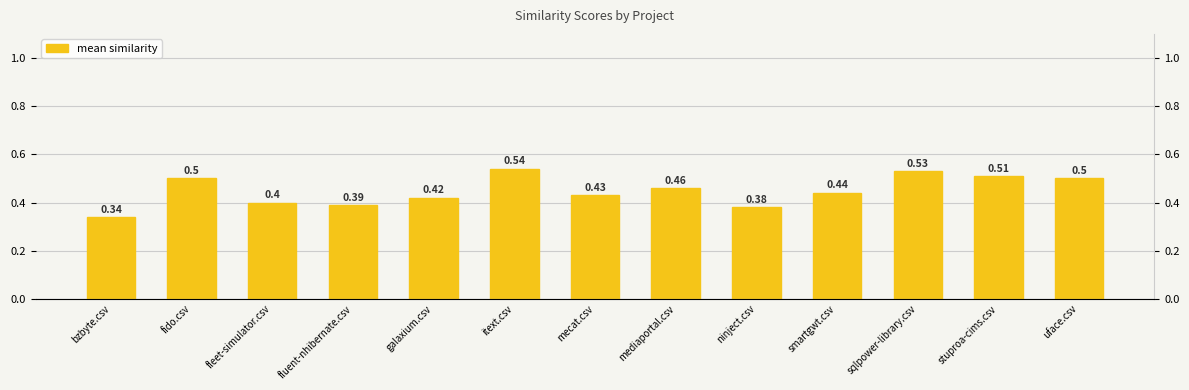

Which label corresponds to the smallest value in the chart?

bzbyte.csv